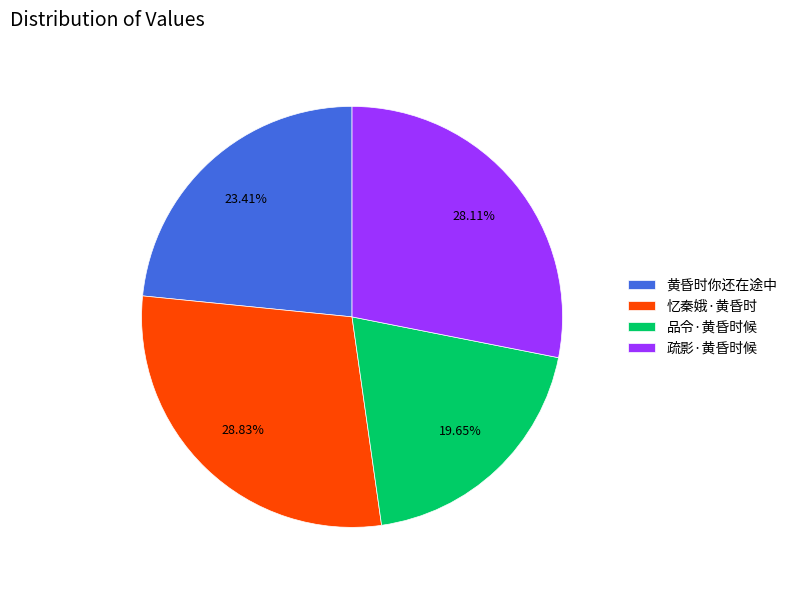

To the nearest percent, what percentage of the pie is 黄昏时你还在途中?

23%